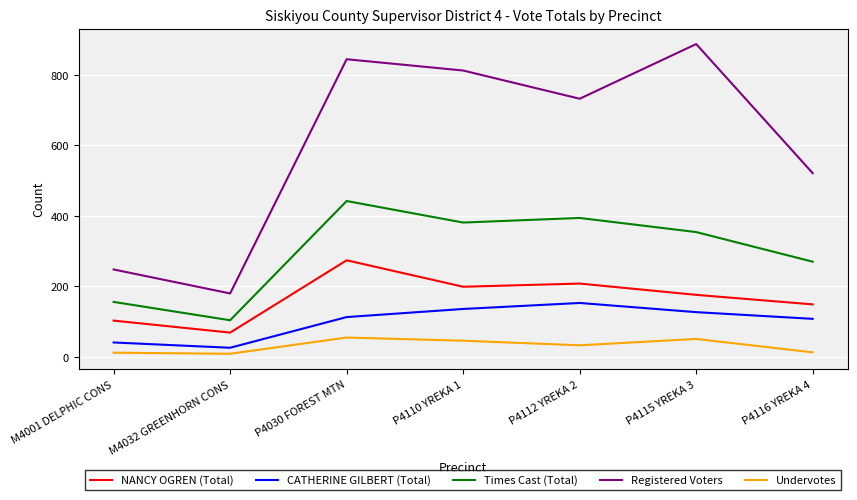

Which series has the largest total across all categories?

Registered Voters